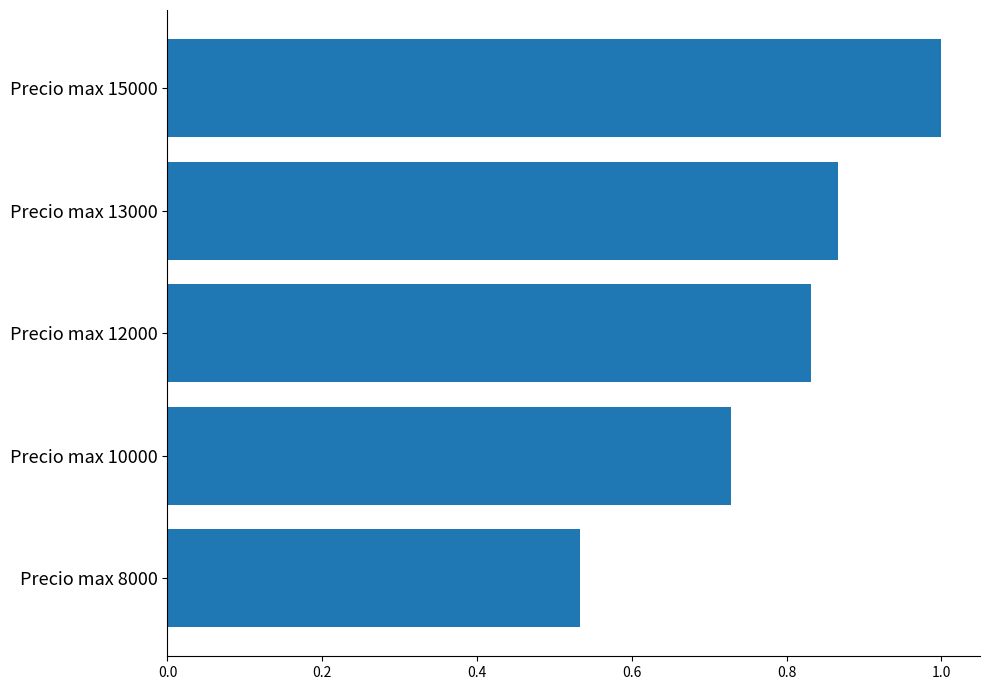

Rank the categories by value from highest to lowest.

Precio max 15000, Precio max 13000, Precio max 12000, Precio max 10000, Precio max 8000